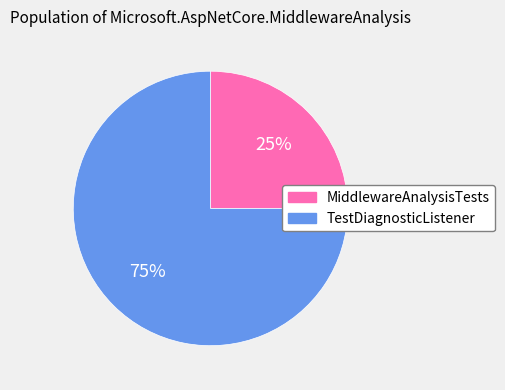

True or false: TestDiagnosticListener accounts for 83% of the total.

False